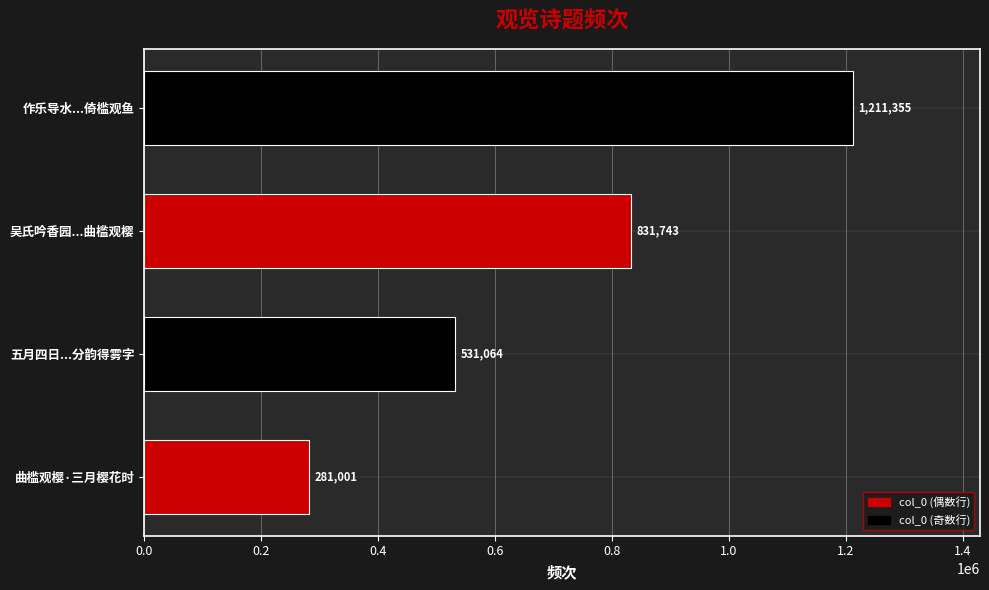

What is the change in value from 曲槛观樱·三月樱花时 to 五月四日...分韵得雾字?

+250063